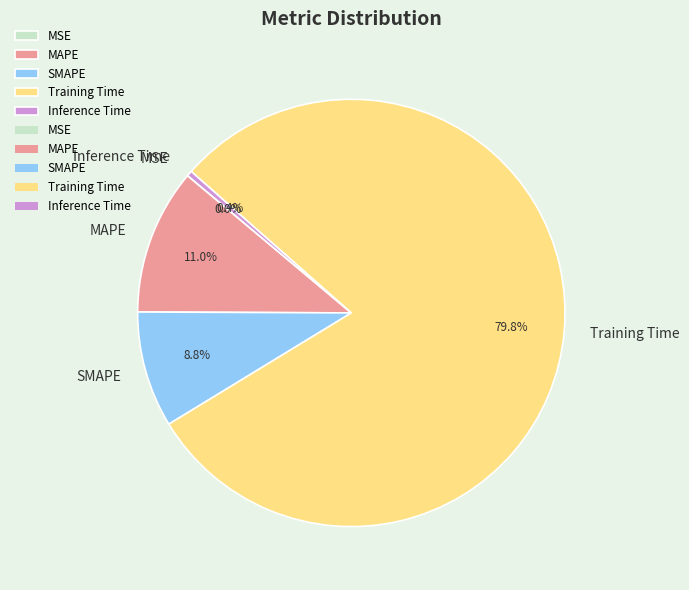

What percentage is NOT represented by Training Time?

20.2%